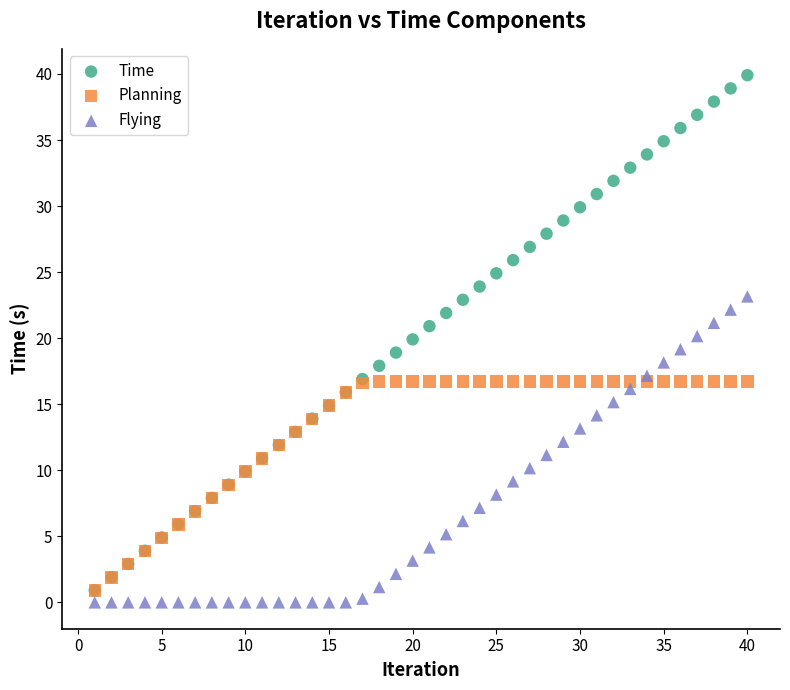

Which series has the widest spread of Y values?

Time